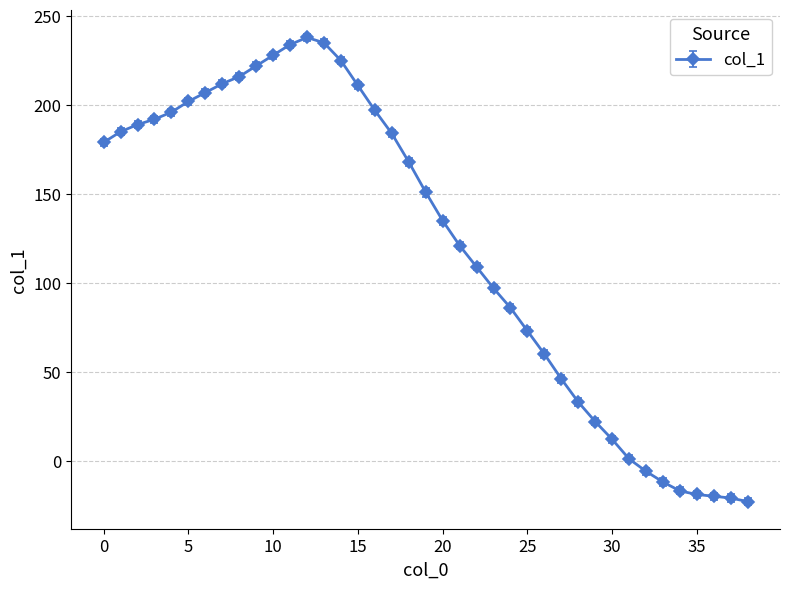

True or false: the data has more than 0 interior local peaks.

True